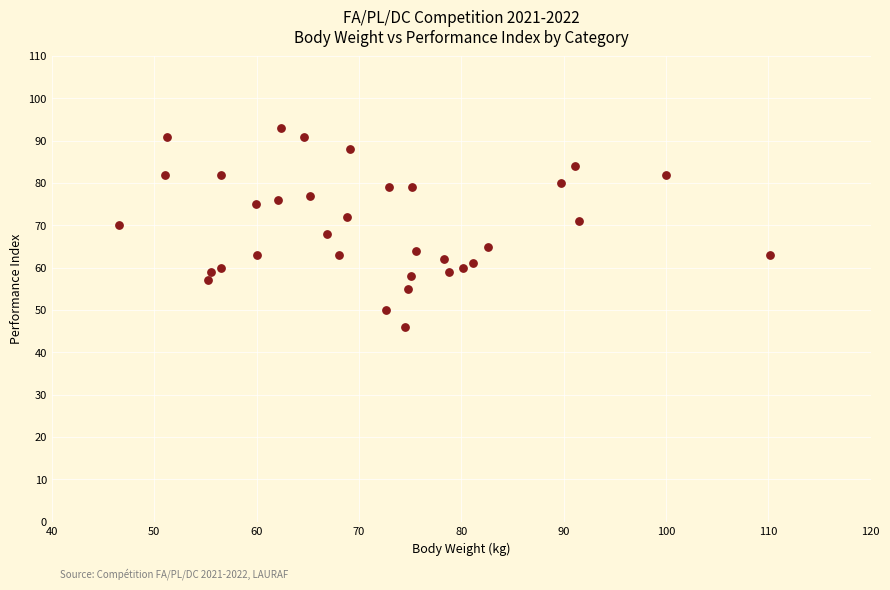

How many points are shown in the scatter plot?

34